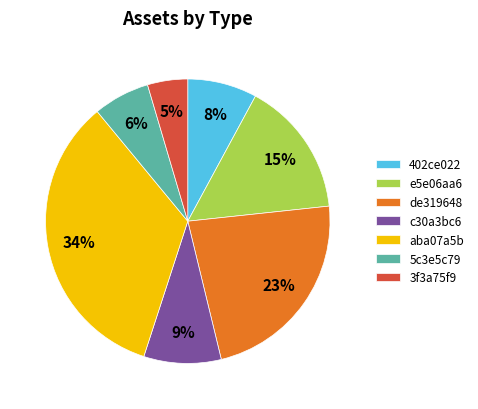

Rank the categories by value from highest to lowest.

aba07a5b, de319648, e5e06aa6, c30a3bc6, 402ce022, 5c3e5c79, 3f3a75f9